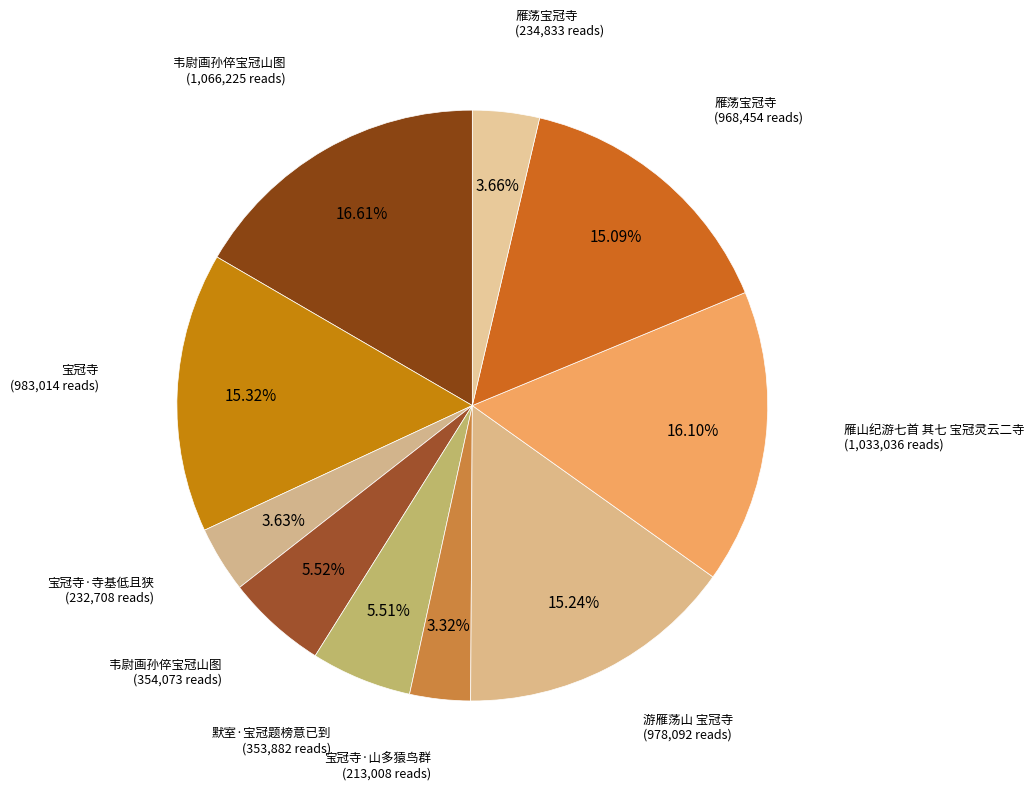

Count the number of slices in the pie.

10